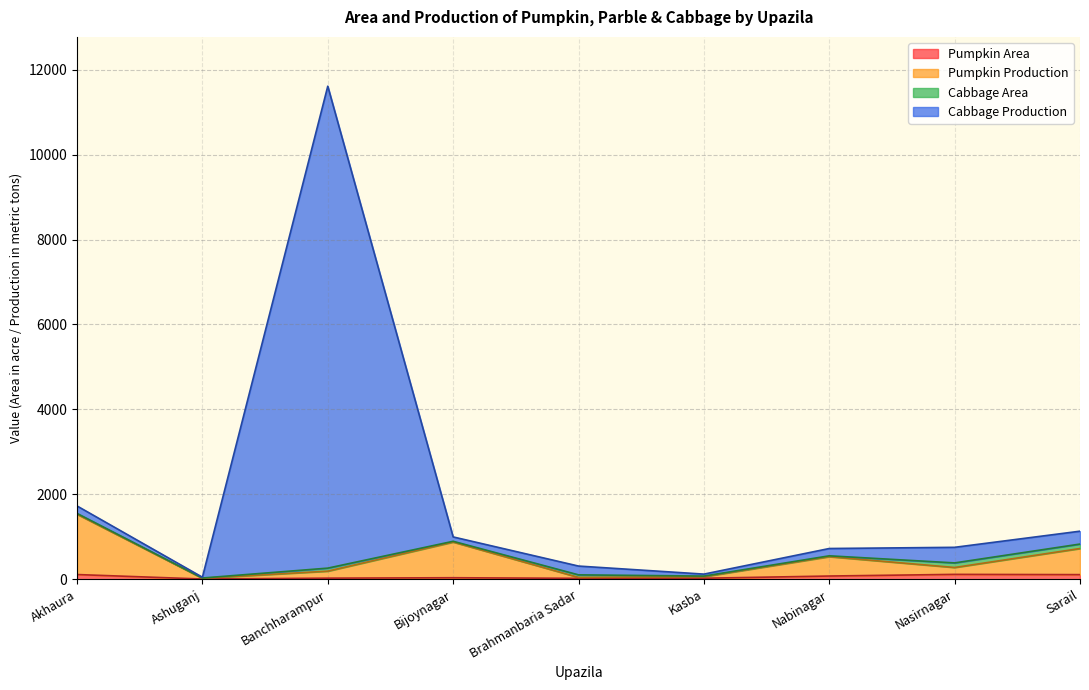

What is the average value of the Pumpkin Area series?

57.2